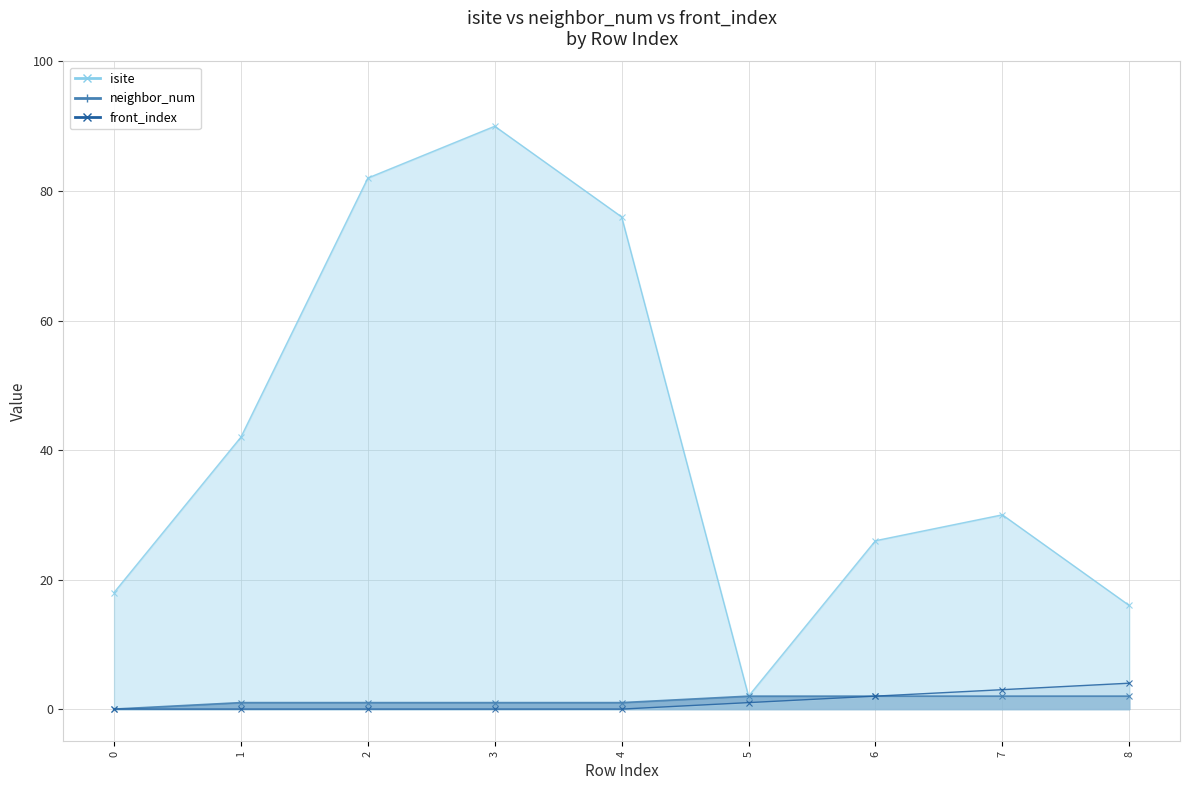

At which label is front_index closest to 2?

6